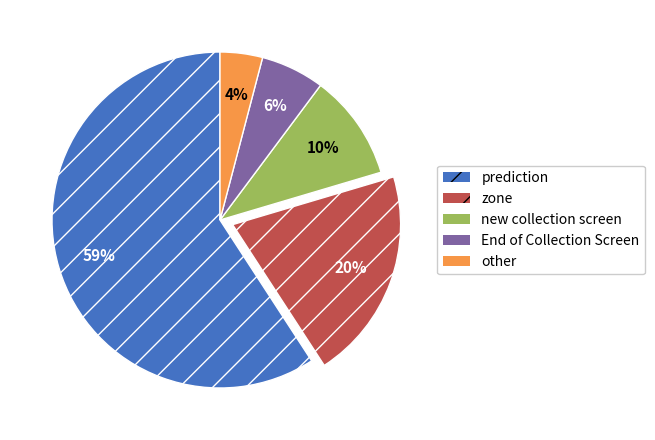

Between other and prediction, which is larger?

prediction